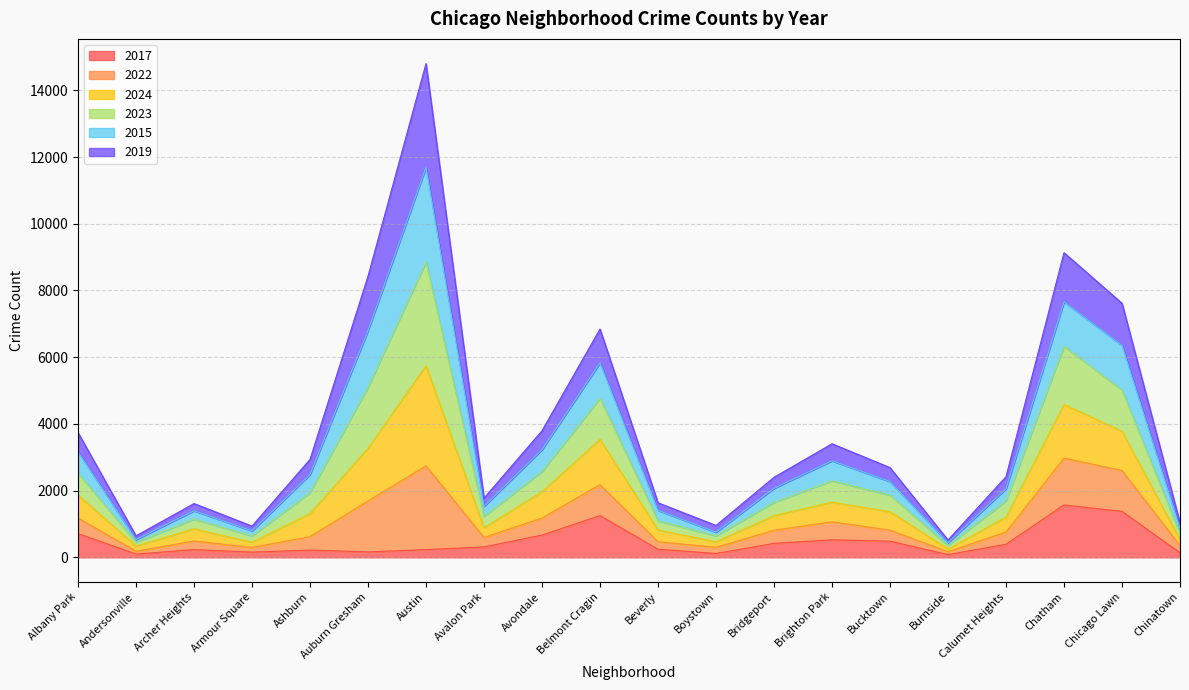

What is the difference between the 2017 values at Avalon Park and Ashburn?

96